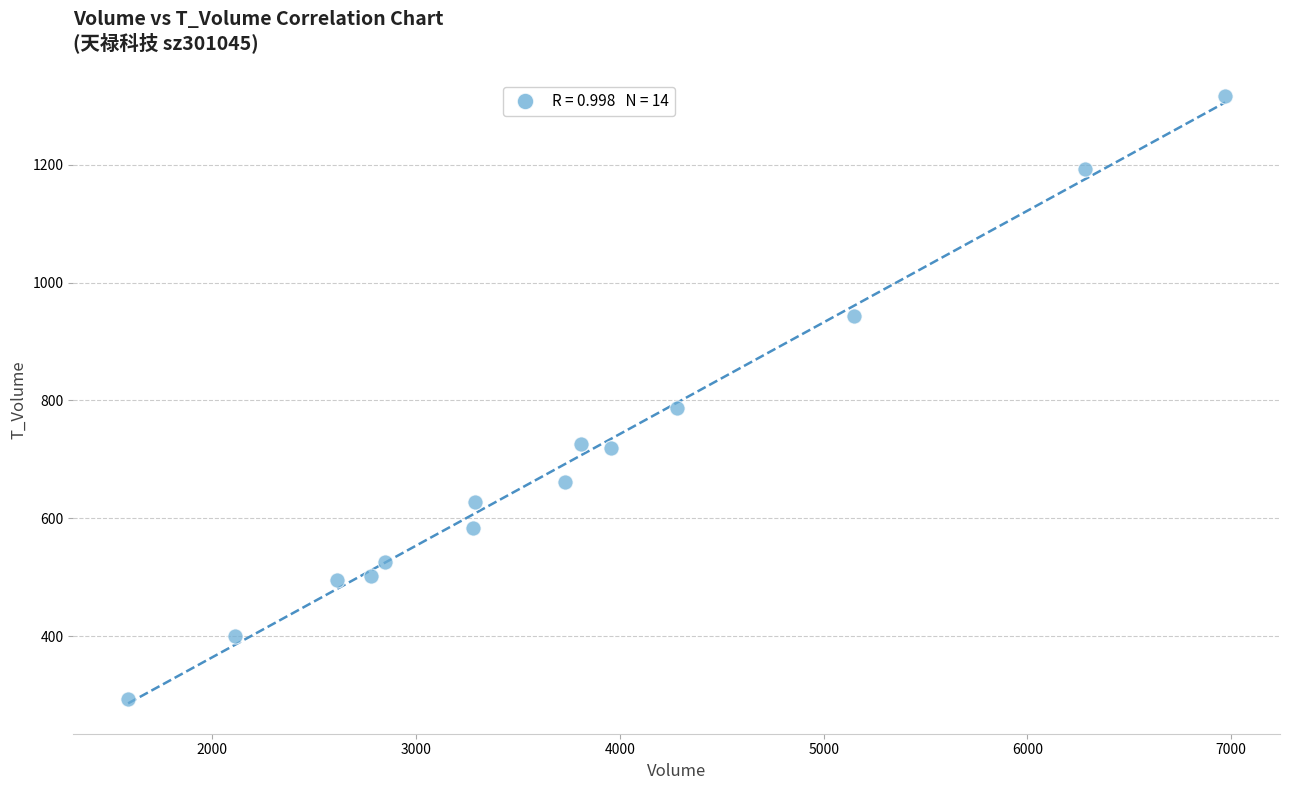

What Y value in the scatter plot is closest to 805?

788